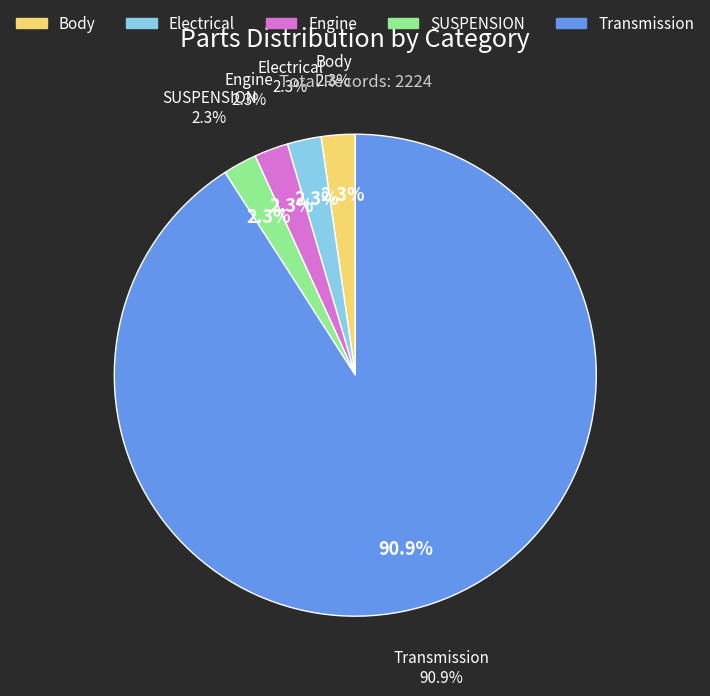

Does any single category account for the majority?

Yes